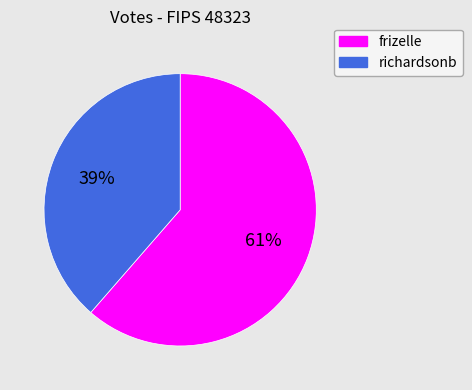

Do frizelle and richardsonb together represent more than half of the pie?

Yes